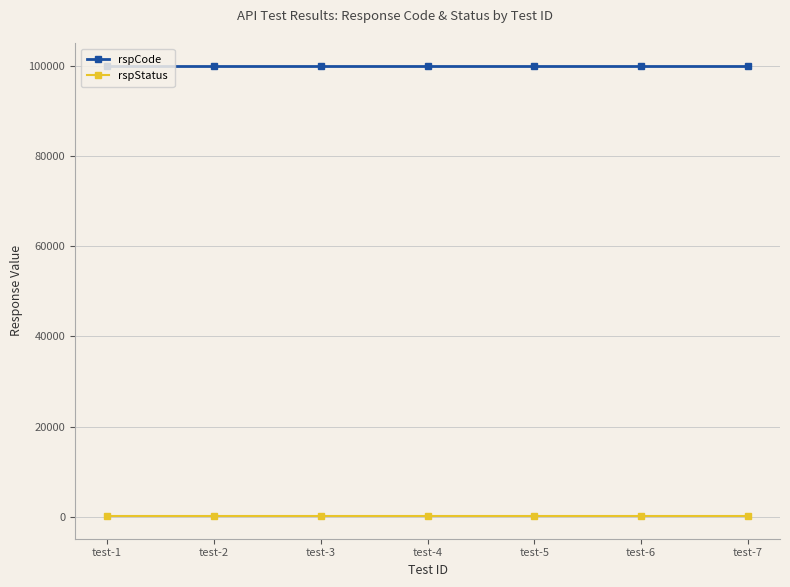

The value of rspCode at test-5 is 100000. True or false?

True